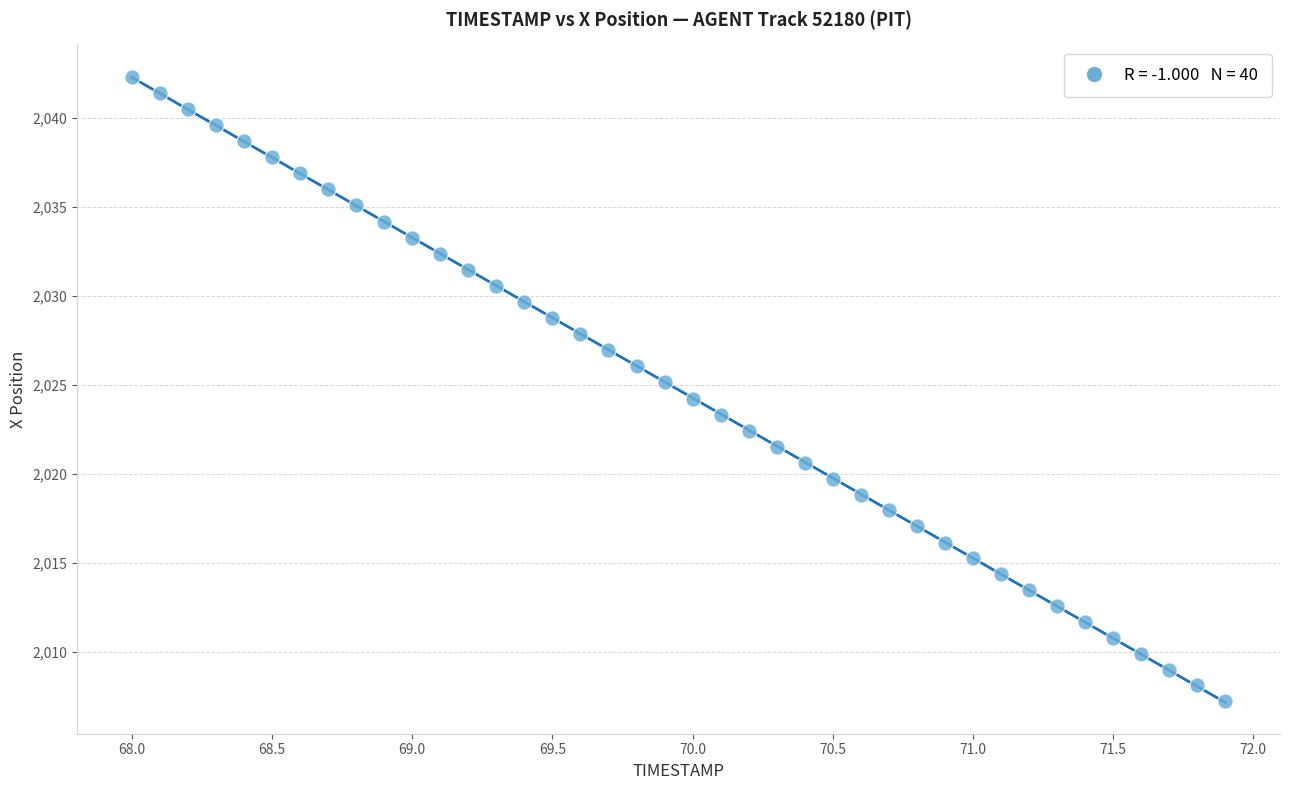

What is the range of X values (max minus min)?

3.9